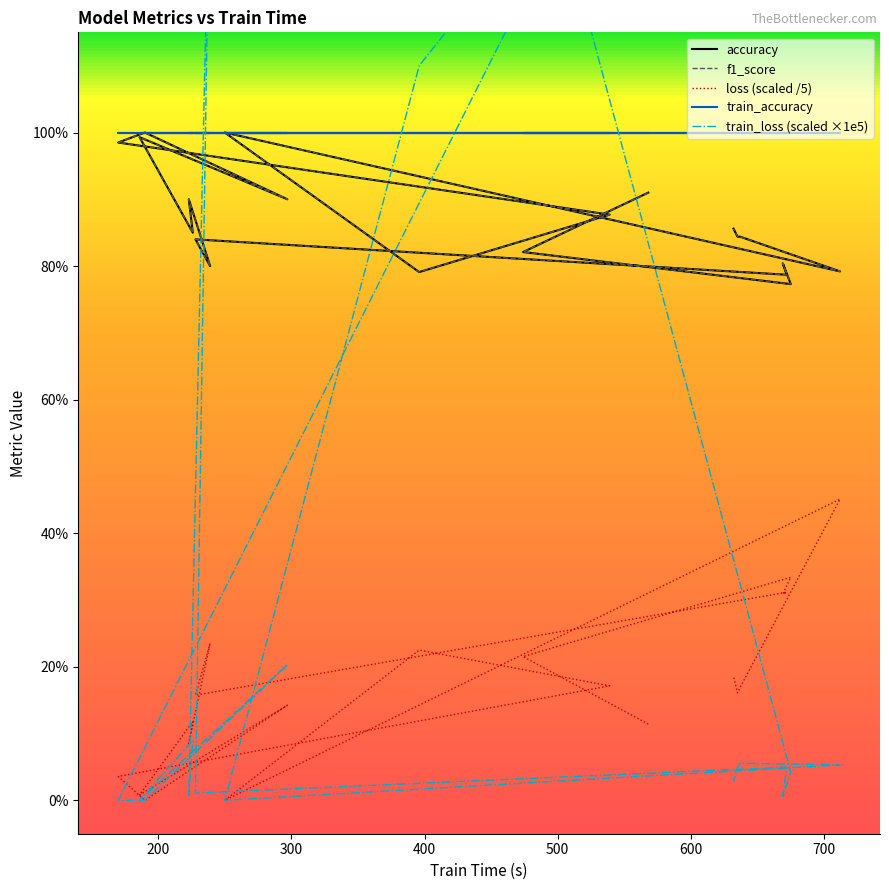

In train_loss, how many points are lower than both neighbors (excluding endpoints)?

5